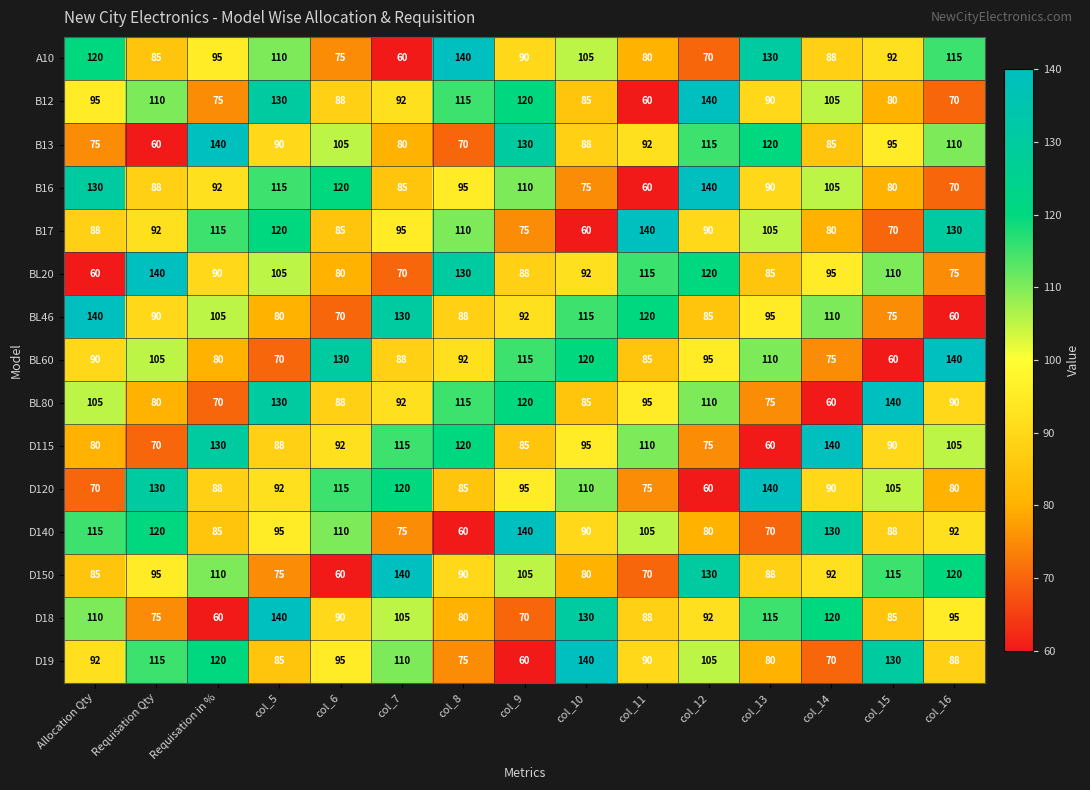

At which category is the sum across all series the highest?

col_5